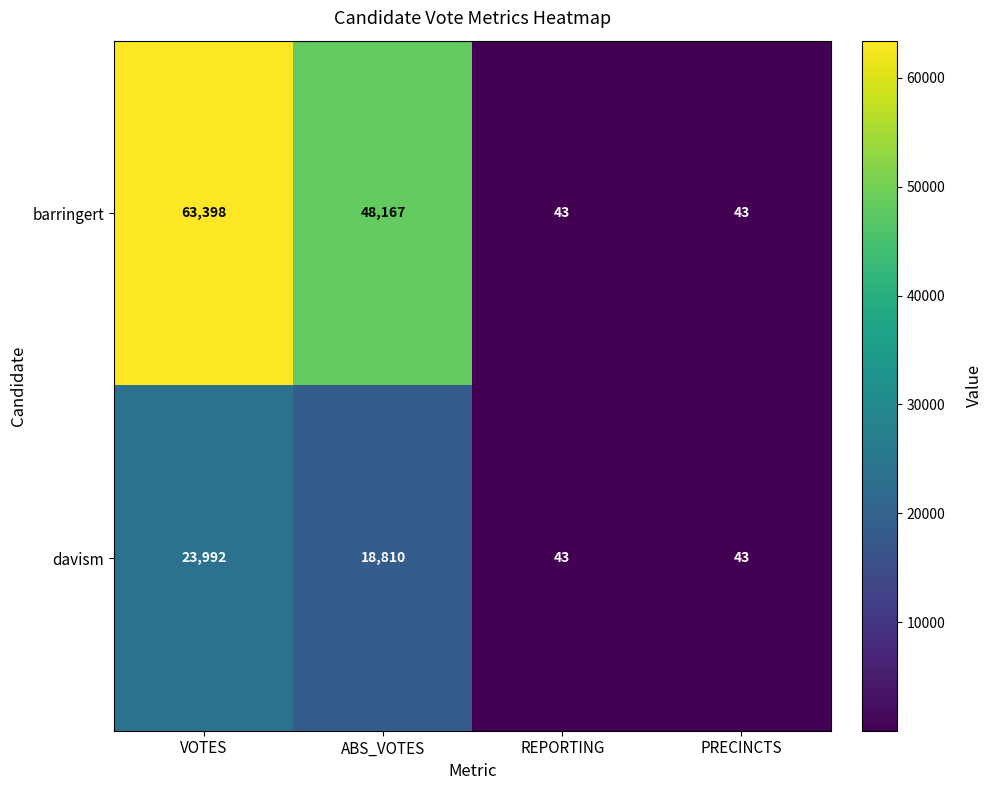

What is the greatest value displayed?

63398